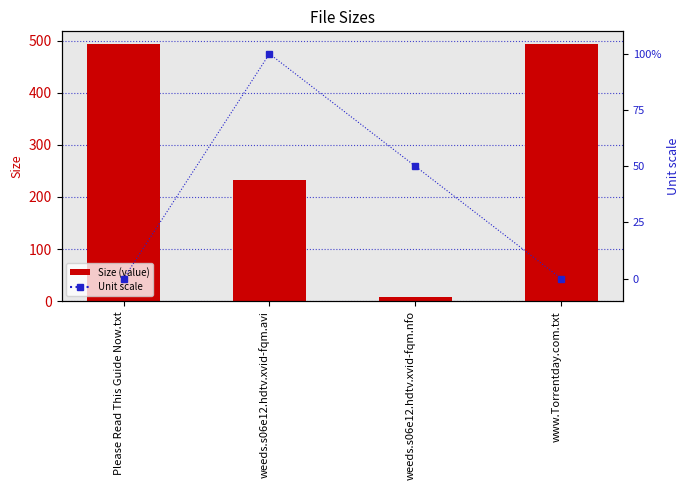

Is it true that Unit scale equals 0.0 at www.Torrentday.com.txt?

True